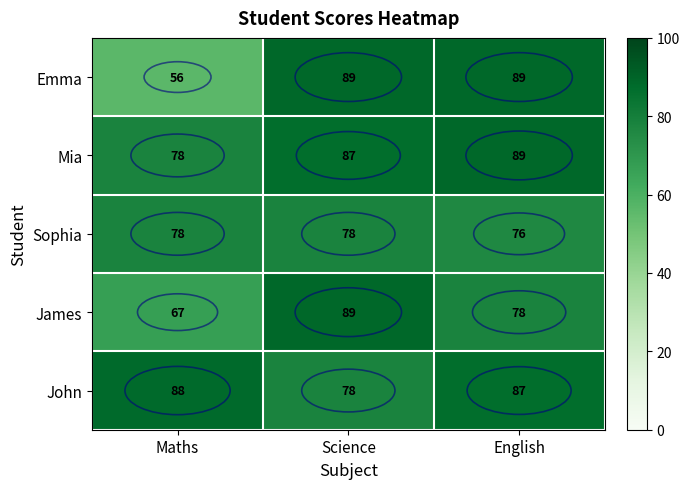

Which label corresponds to the smallest value in the chart?

Maths